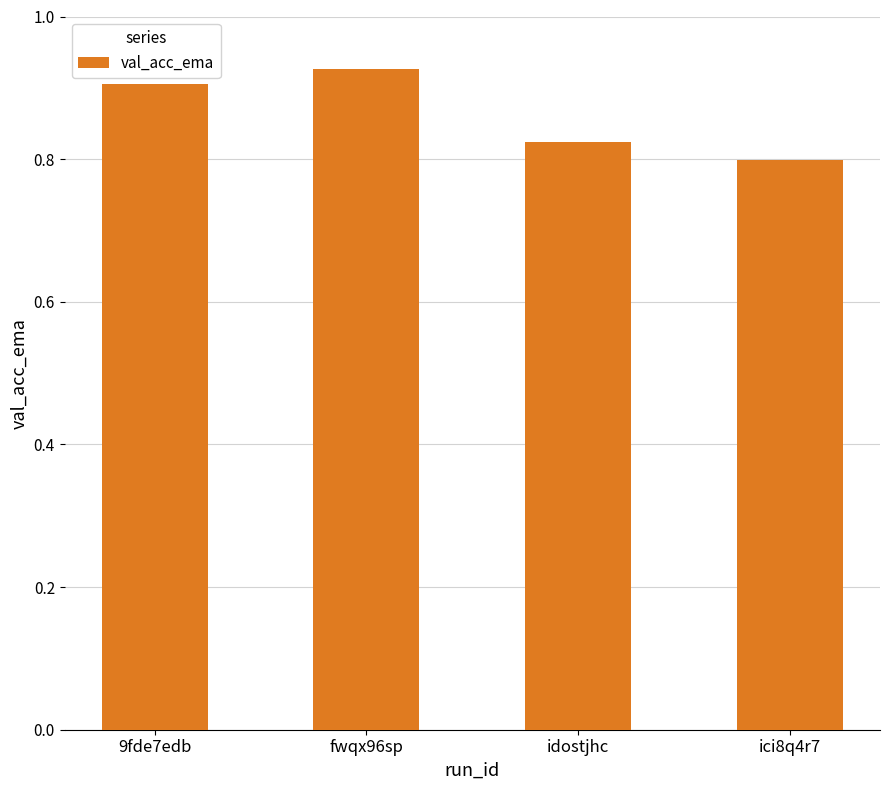

What is the change in value from fwqx96sp to idostjhc?

-0.1